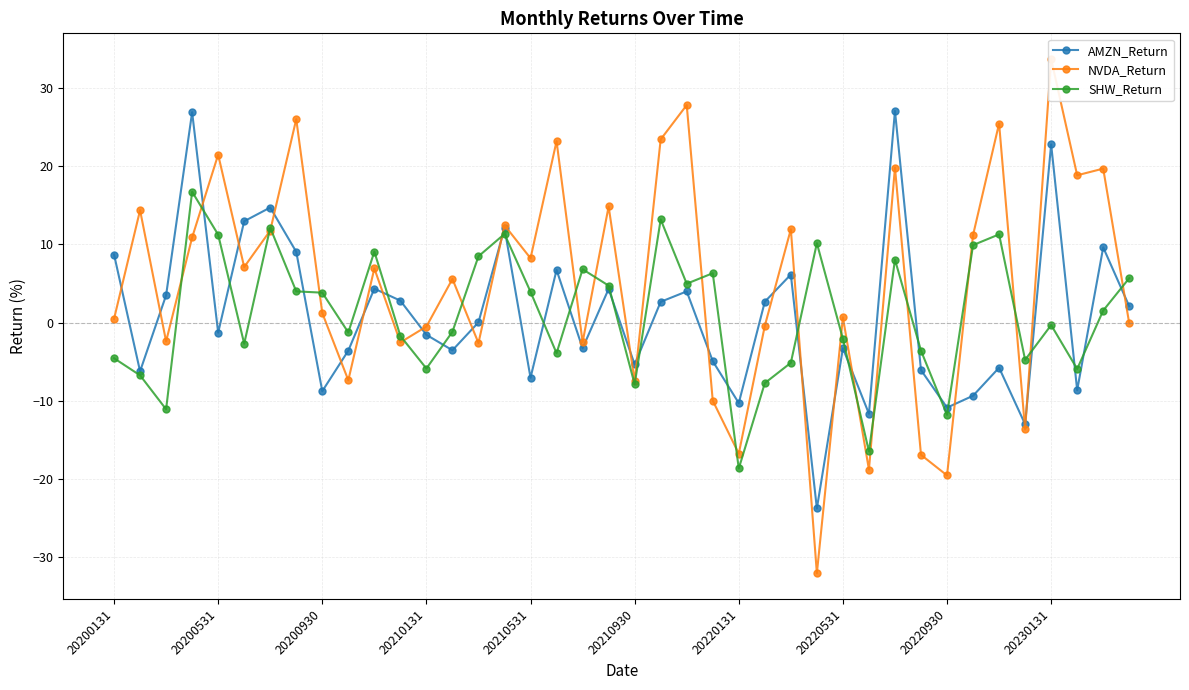

True or false: SHW_Return has more than 0 interior local peaks.

True